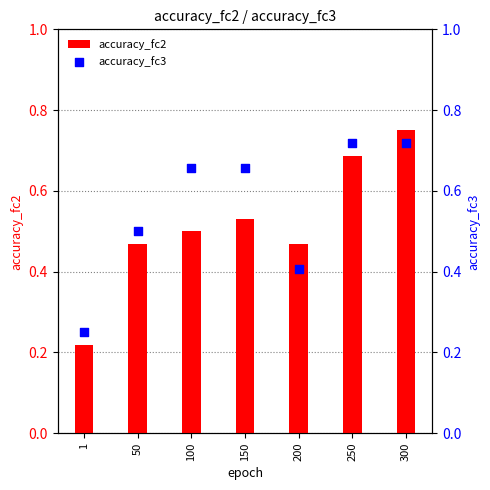

At how many categories does at least one series exceed 0?

7